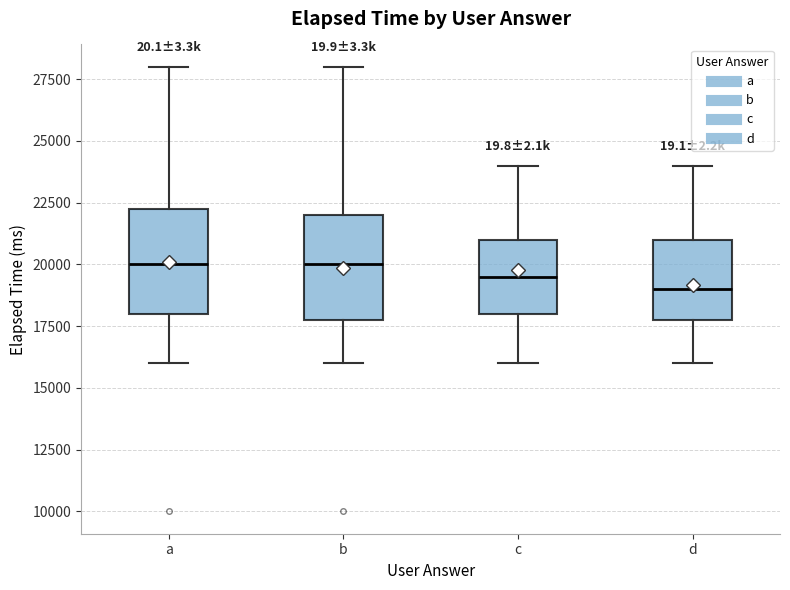

Where does the upper whisker of the box for b end on the y-axis? The values are not printed on the chart, so give them approximately, as read against the axis.

28000